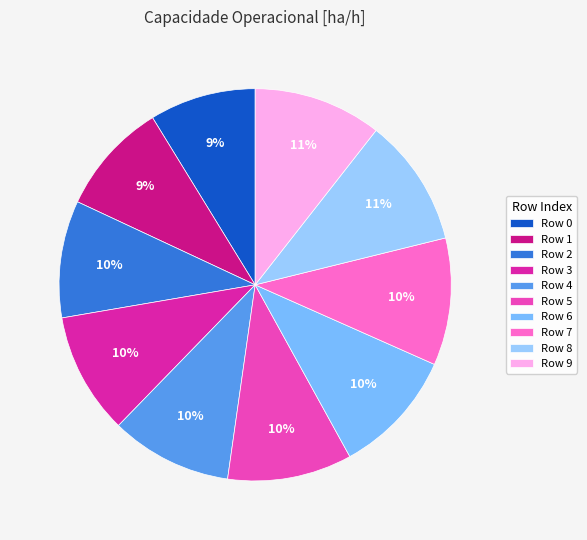

Is there any slice that represents more than half of the pie?

No